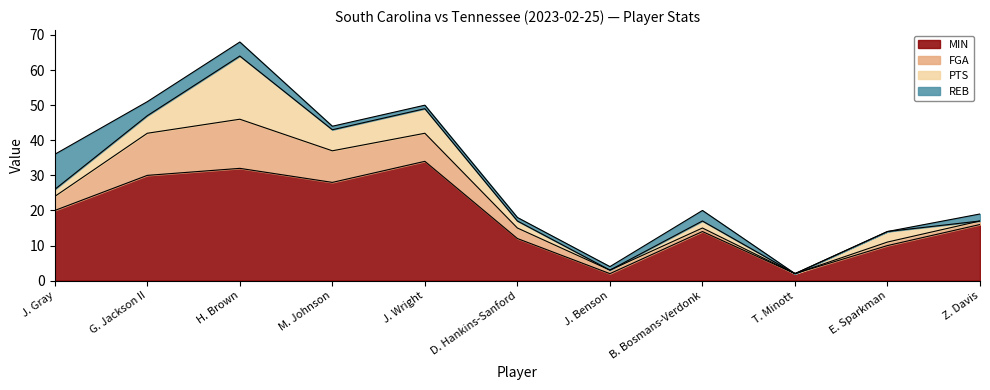

What is the difference between the second highest and second lowest values in the REB series?

4